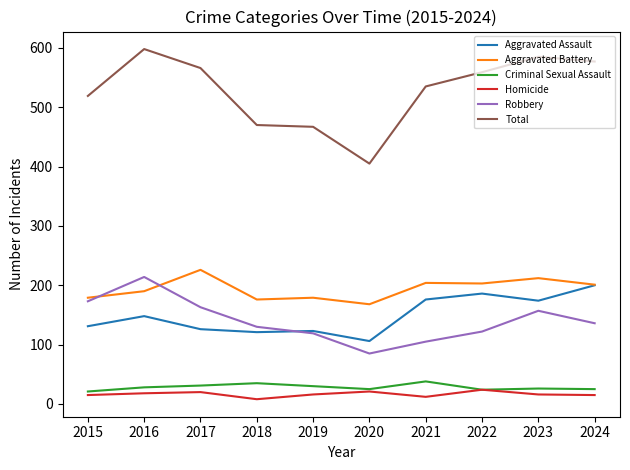

Which series changed the most between 2016 and 2021?

Robbery